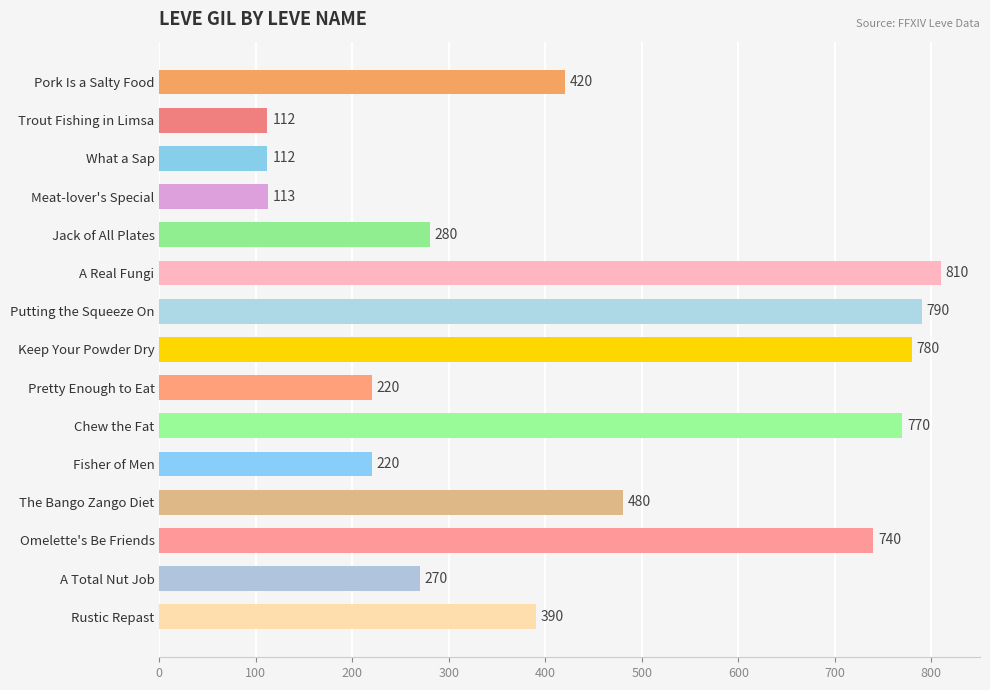

What is the minimum value shown in the chart?

112